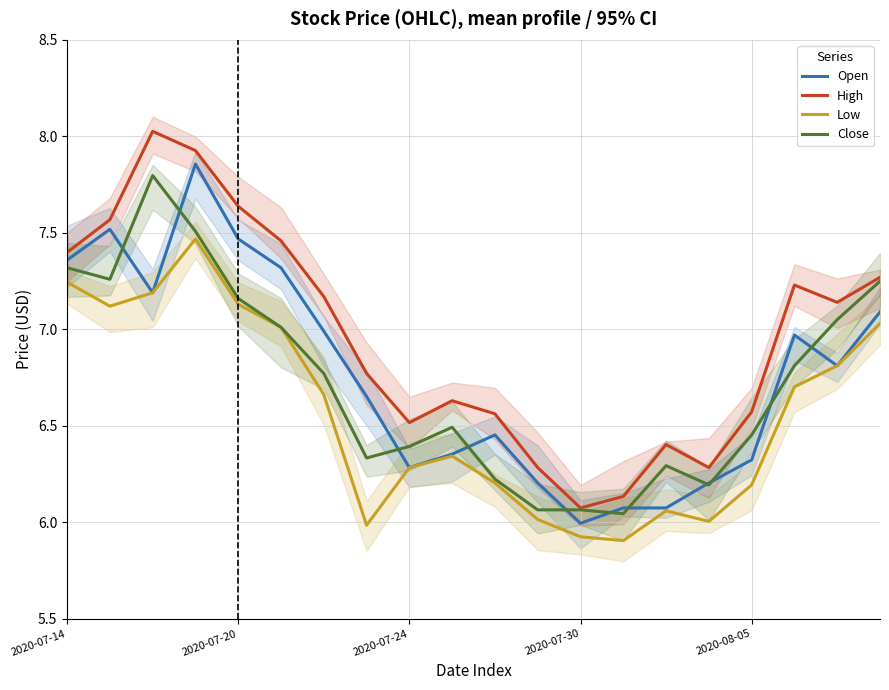

What is the smallest value displayed?

5.9